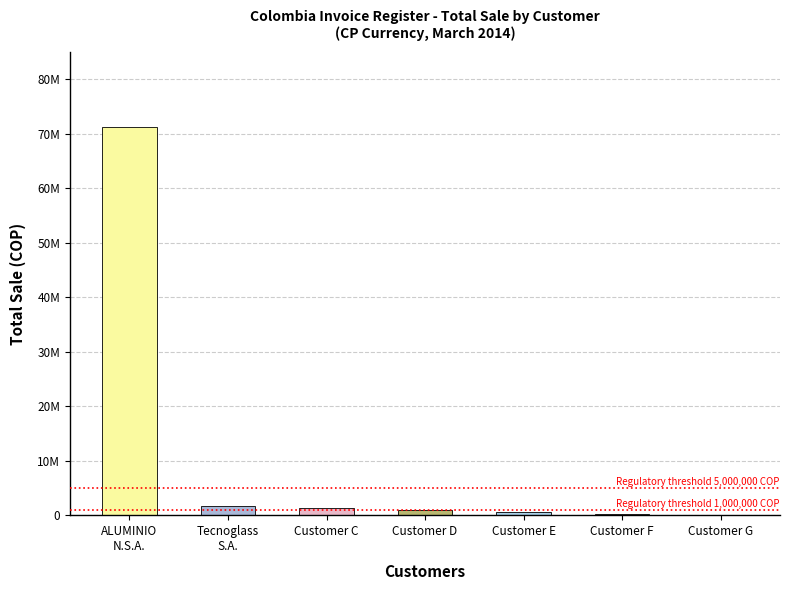

Reading left to right, extract all data points from this chart.

71164614.0	1752736.3	1303151.0	971460.0	584266.0	191030.0	112903.0